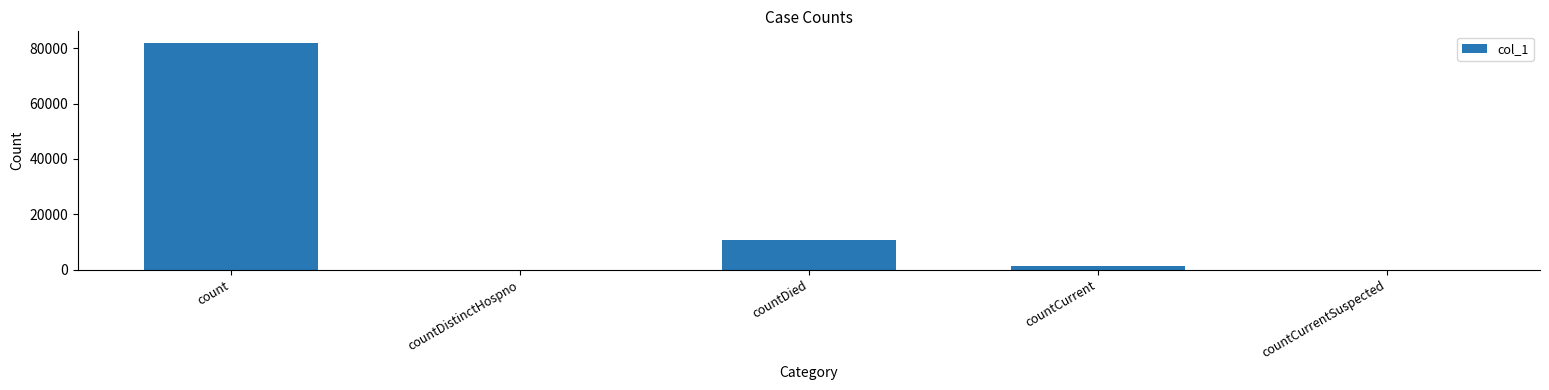

Is it true that the value at countCurrentSuspected is 0?

True